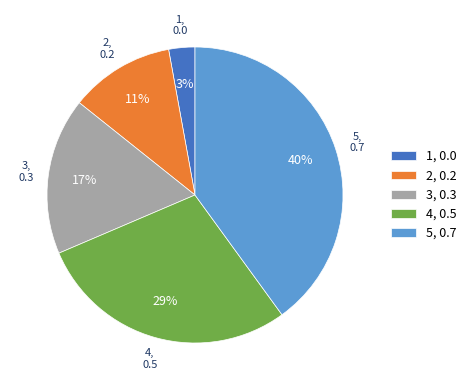

To the nearest percent, what is the average slice percentage?

20%